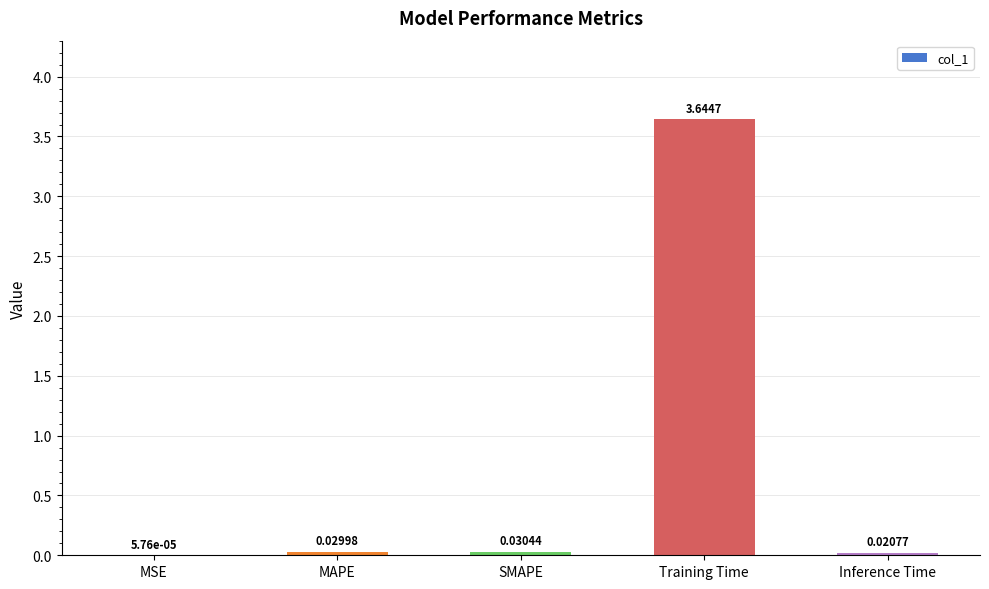

Where is the data nearest to the value 1?

SMAPE